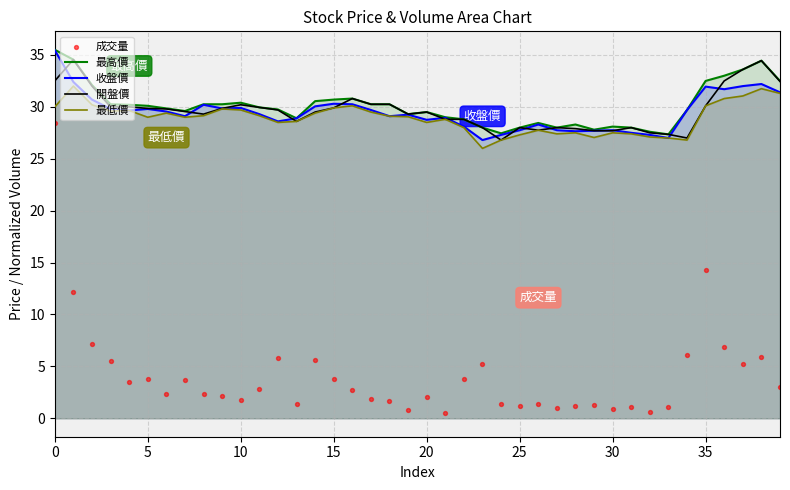

True or false: 最高價 has a value of 29.5 at 20.

True